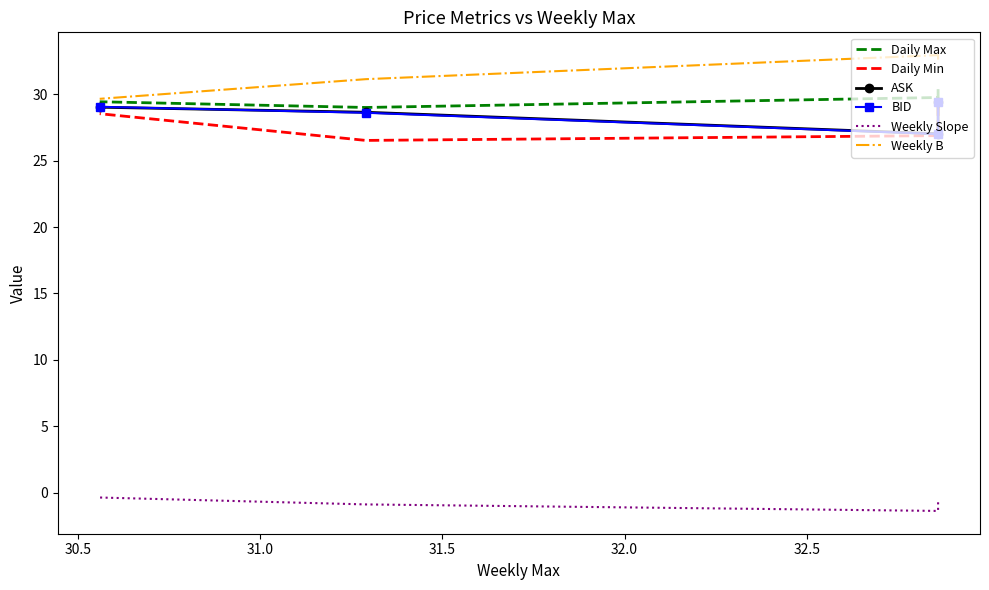

What is the lowest value of the Weekly B series?

29.6